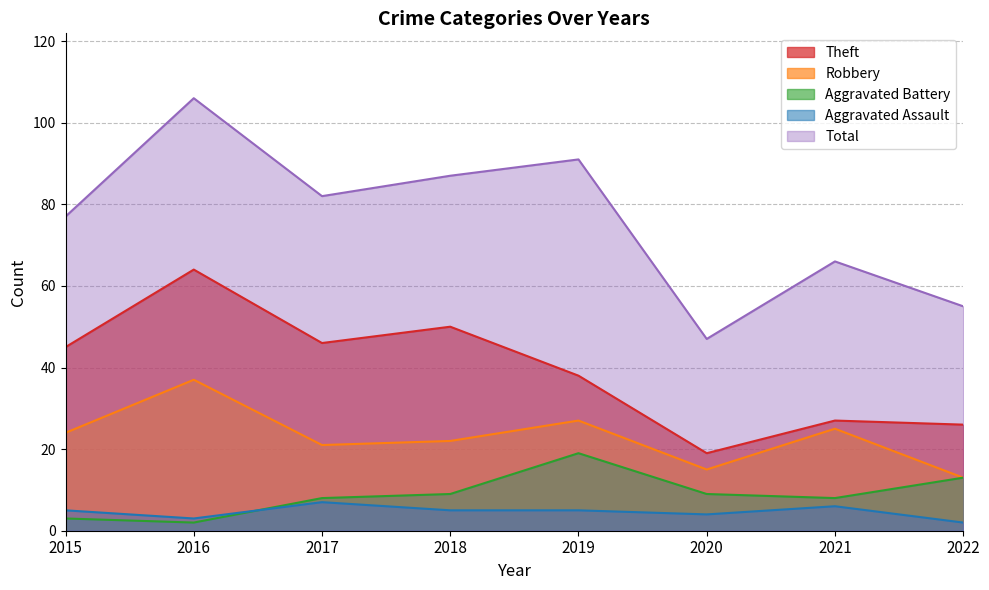

How many values in the Total series are below 82?

4